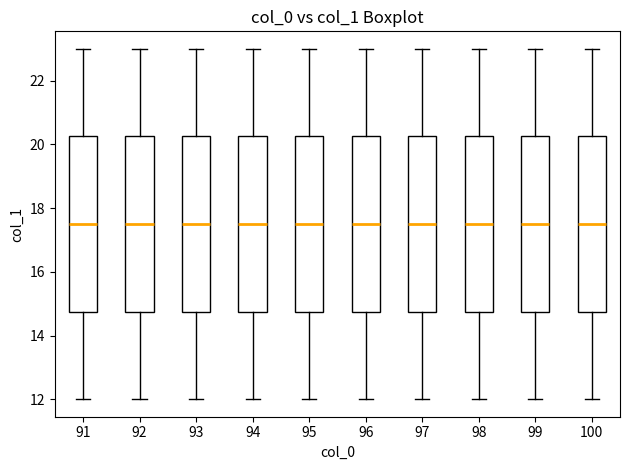

Reading left to right, transcribe this box plot: for each box, give where its median line is, the range the box spans, and where its two whiskers end, as read against the y-axis. The values are not printed on the chart, so give them approximately, as read against the axis.

91: median 17.6, box 14.8 to 20.2, whiskers 12.0 to 23.0
92: median 17.6, box 14.8 to 20.2, whiskers 12.0 to 23.0
93: median 17.6, box 14.8 to 20.2, whiskers 12.0 to 23.0
94: median 17.6, box 14.8 to 20.2, whiskers 12.0 to 23.0
95: median 17.6, box 14.8 to 20.2, whiskers 12.0 to 23.0
96: median 17.6, box 14.8 to 20.2, whiskers 12.0 to 23.0
97: median 17.6, box 14.8 to 20.2, whiskers 12.0 to 23.0
98: median 17.6, box 14.8 to 20.2, whiskers 12.0 to 23.0
99: median 17.6, box 14.8 to 20.2, whiskers 12.0 to 23.0
100: median 17.6, box 14.8 to 20.2, whiskers 12.0 to 23.0